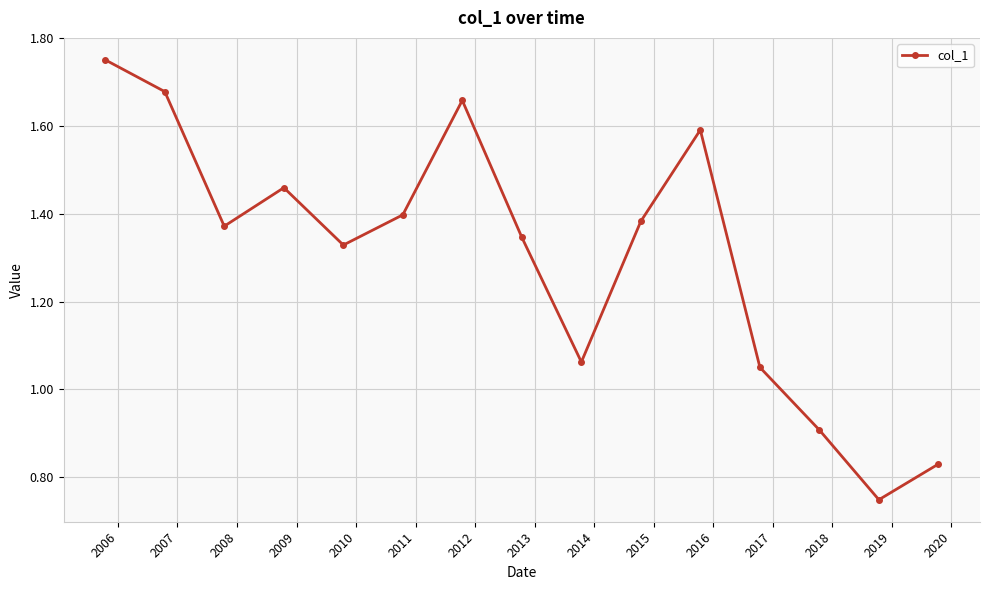

How many points are lower than both their immediate neighbors (excluding endpoints)?

4